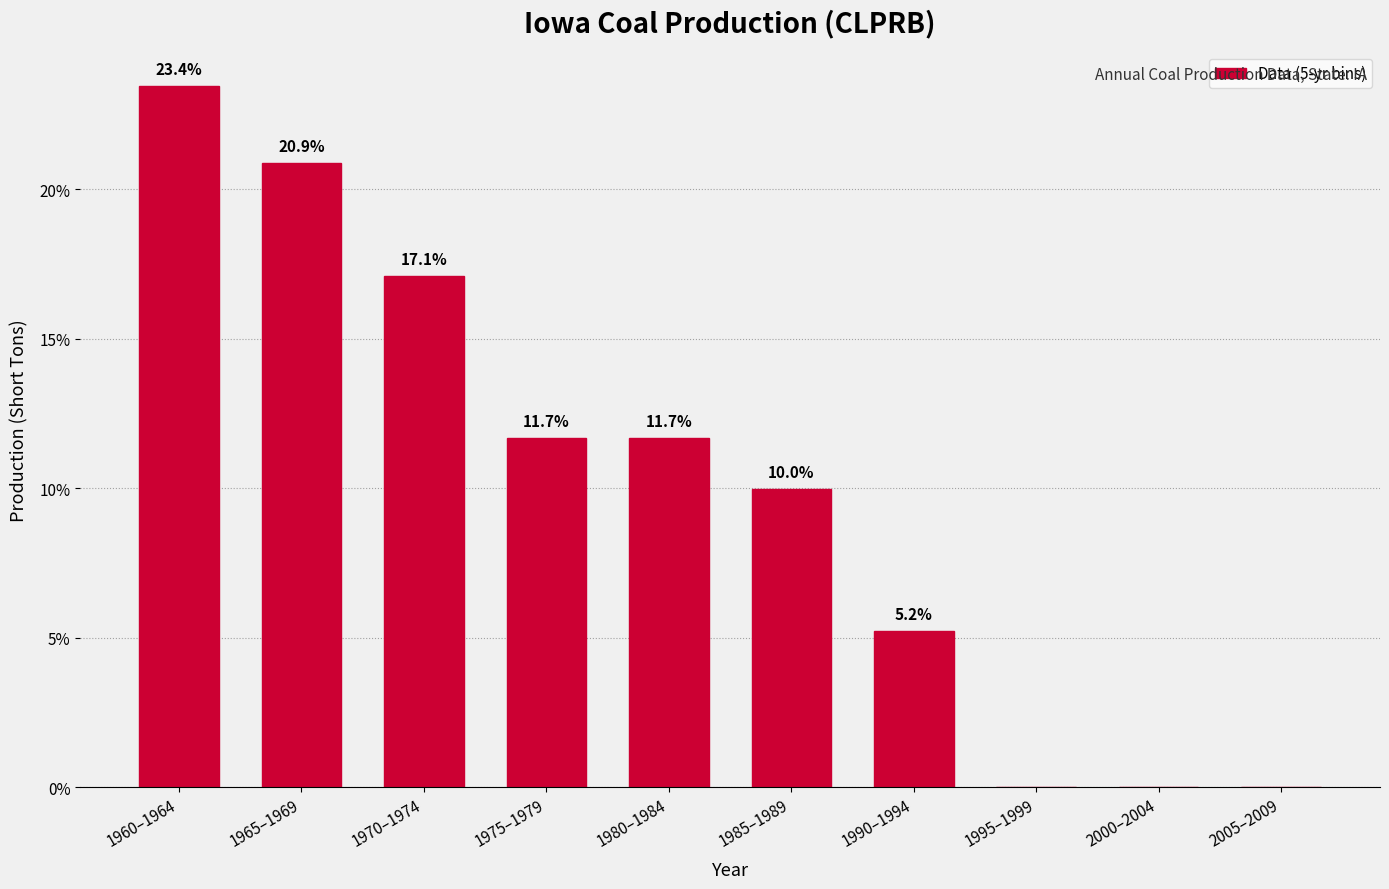

Reading left to right, extract all data points from this chart.

1960–1964=23.4	1965–1969=20.9	1970–1974=17.1	1975–1979=11.7	1980–1984=11.7	1985–1989=10.0	1990–1994=5.2	1995–1999=0.0	2000–2004=0.0	2005–2009=0.0